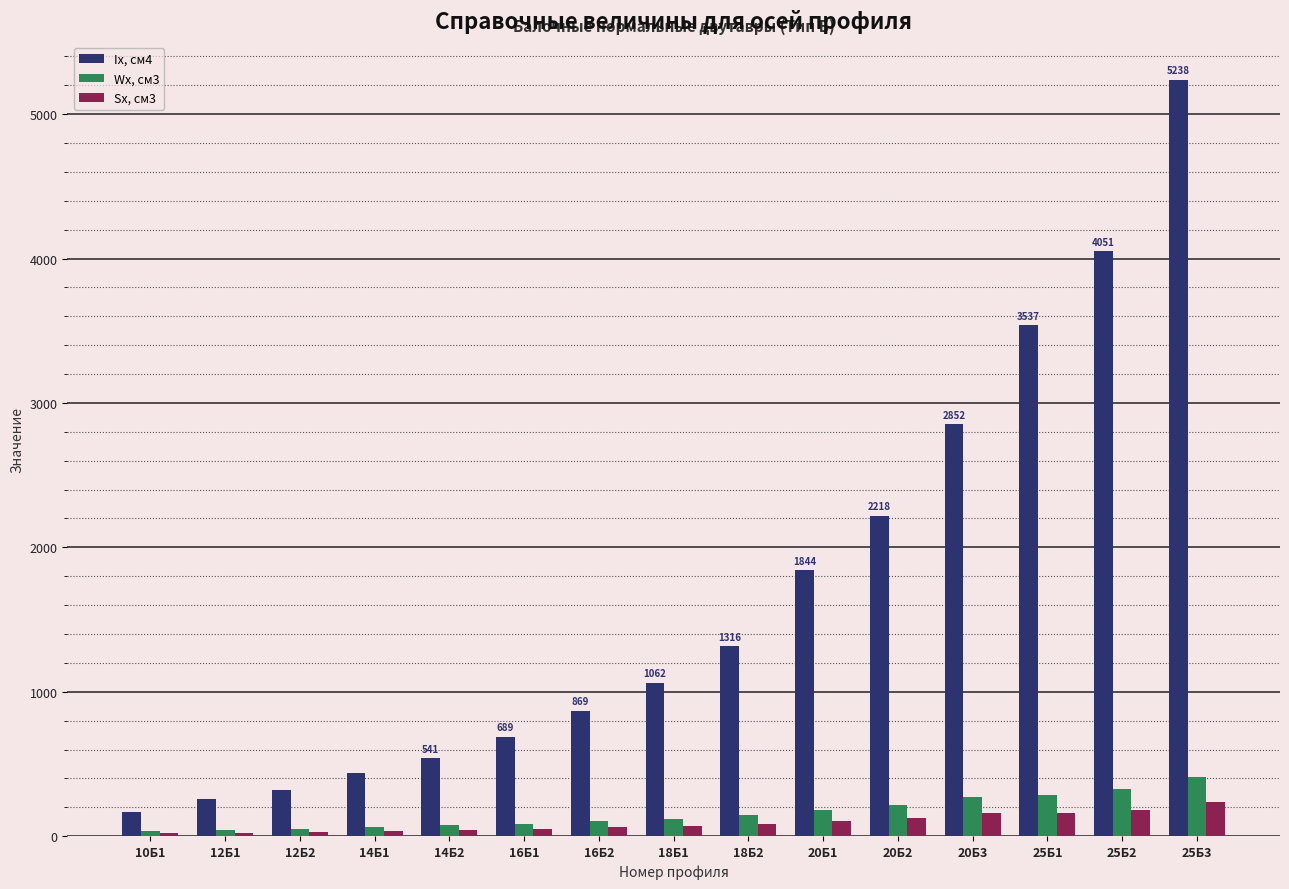

What is the highest value of the Ix, см4 series?

5238.2